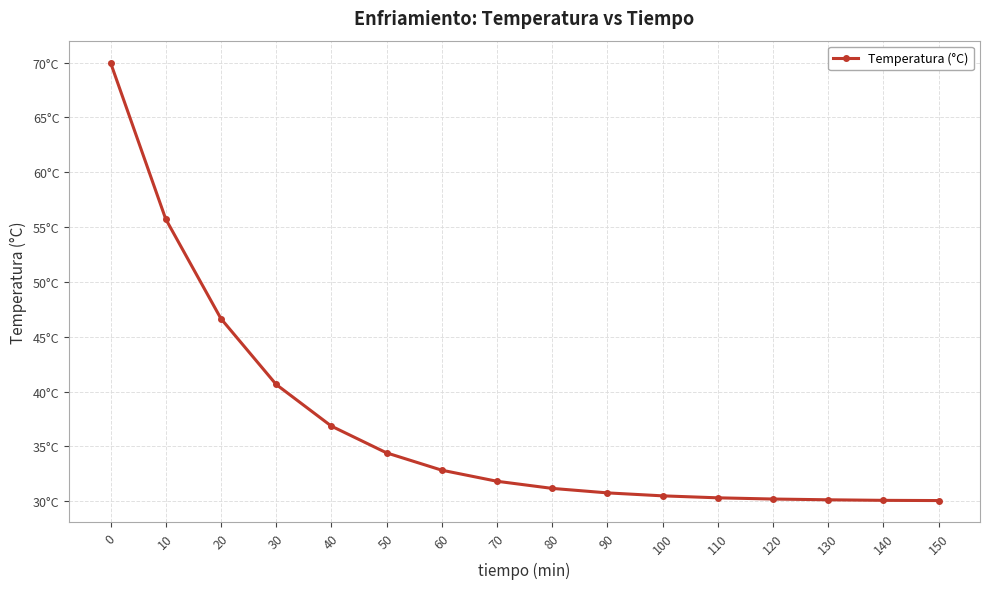

Reading right to left, what are all the values shown in this chart?

150=30.1	140=30.1	130=30.1	120=30.2	110=30.3	100=30.5	90=30.8	80=31.2	70=31.8	60=32.8	50=34.4	40=36.9	30=40.6	20=46.6	10=55.7	0=70.0